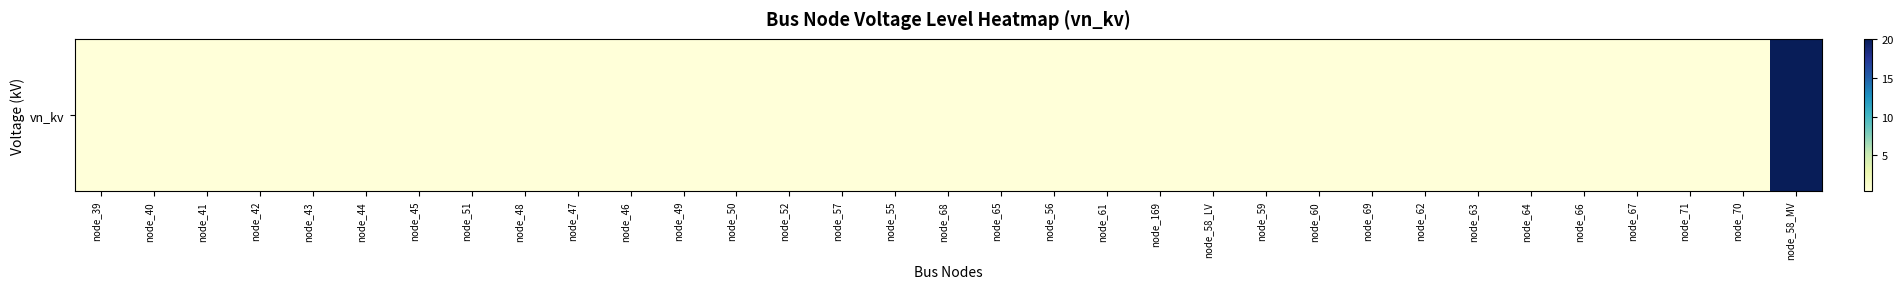

Which label corresponds to the smallest value in the chart?

node_39